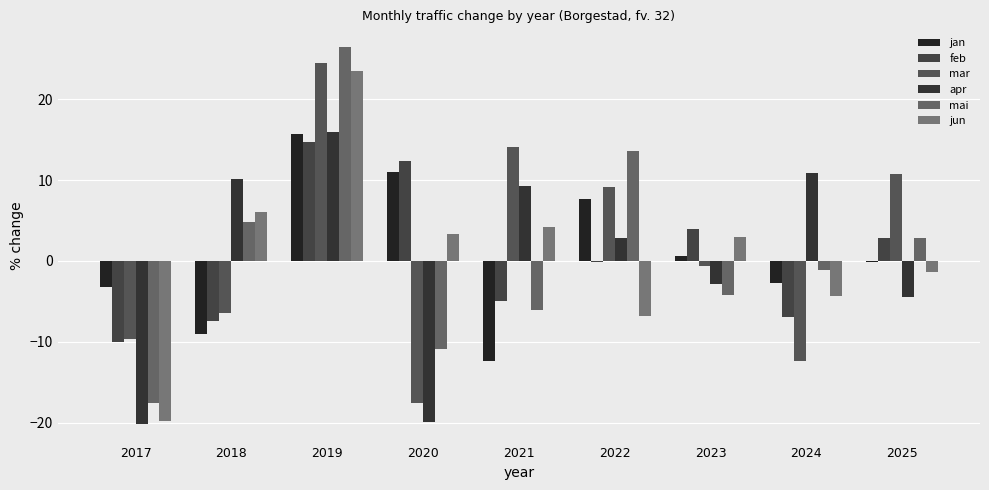

At which category is the sum across all series the highest?

2019